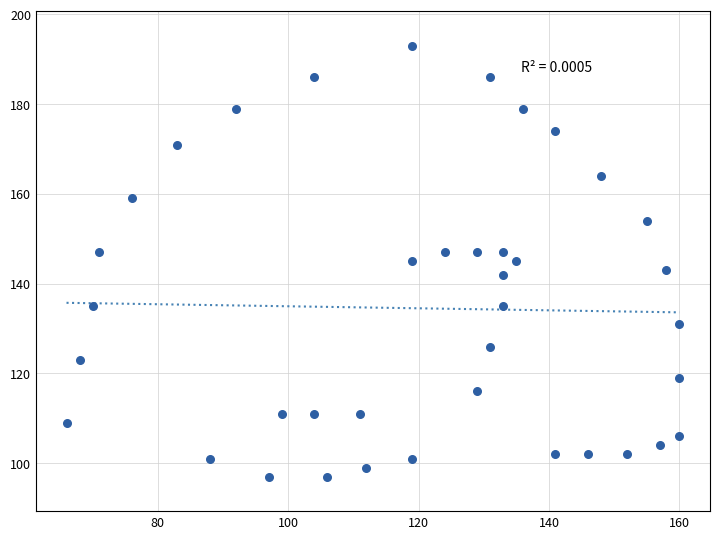

What is the range of X values (max minus min)?

94